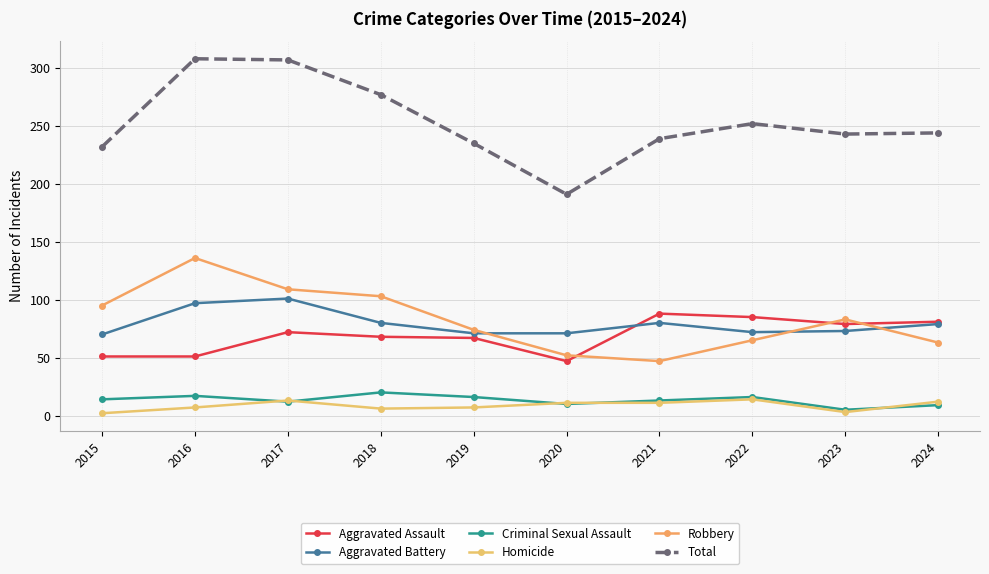

Which label corresponds to the largest value in the chart?

2016